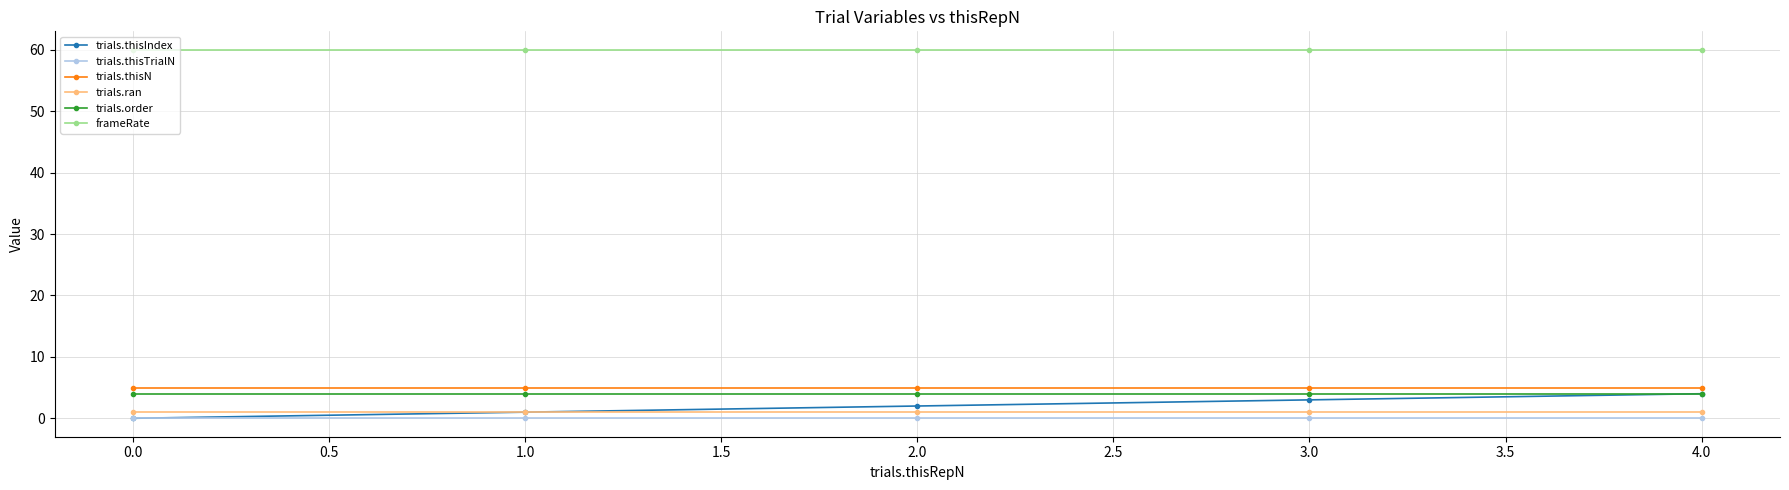

What is the highest value of the trials.thisN series?

5